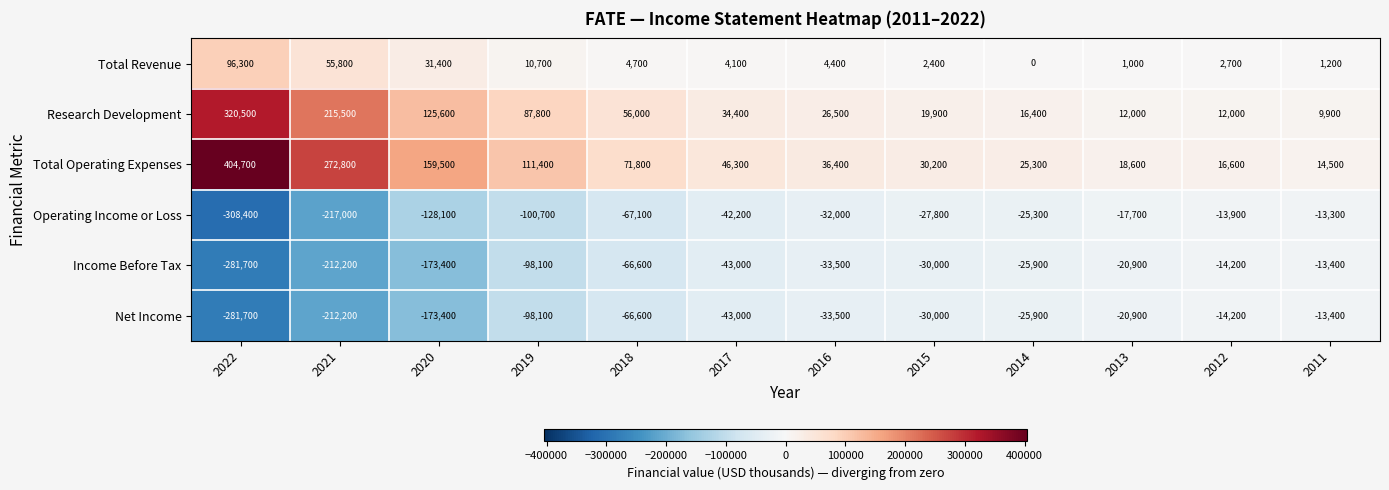

Where does the Total Operating Expenses series first go above 46300?

2022